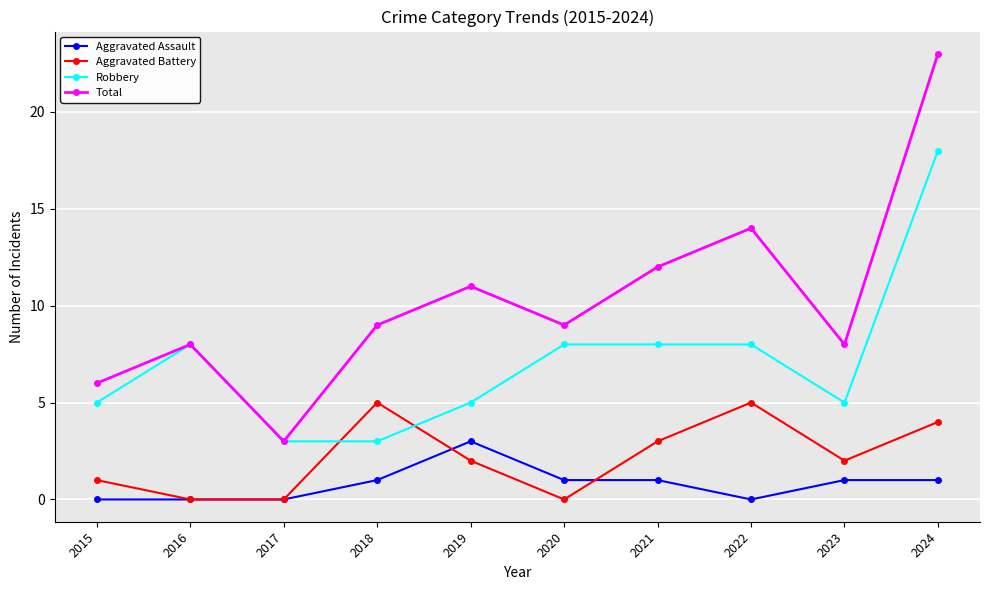

True or false: Total has more than 0 points higher than both neighbors.

True